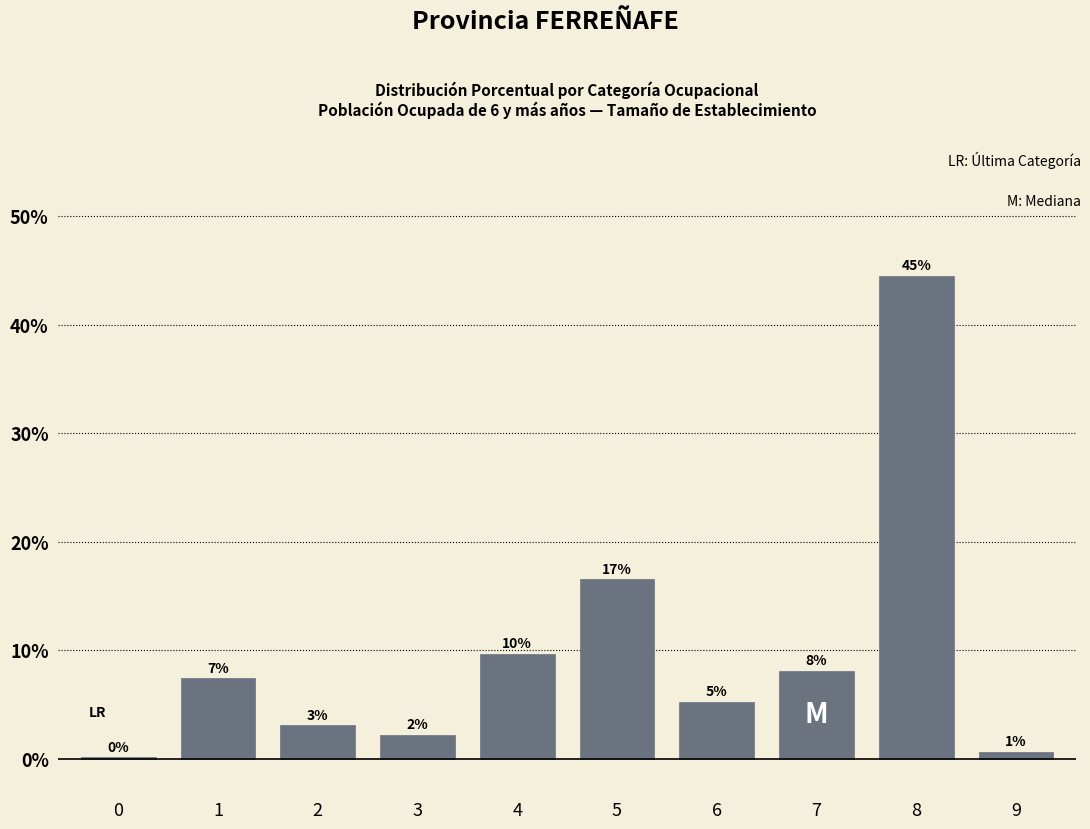

Are the bars horizontal?

No